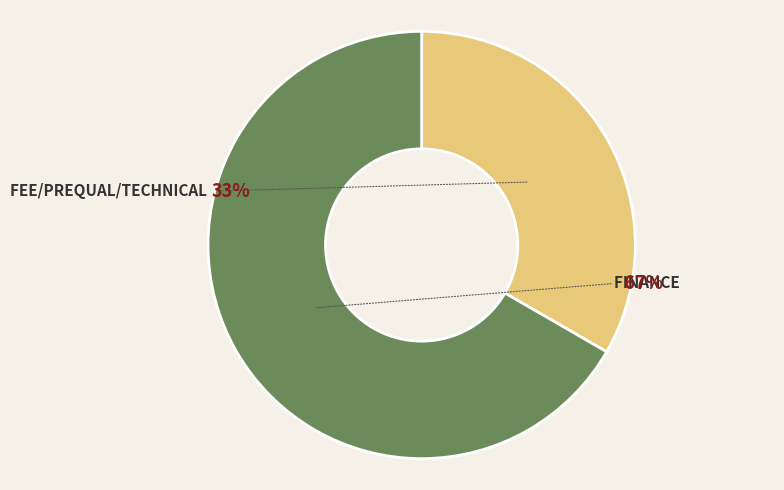

Approximately how many times larger is the value at Finance compared to Fee/PreQual/Technical?

2.0